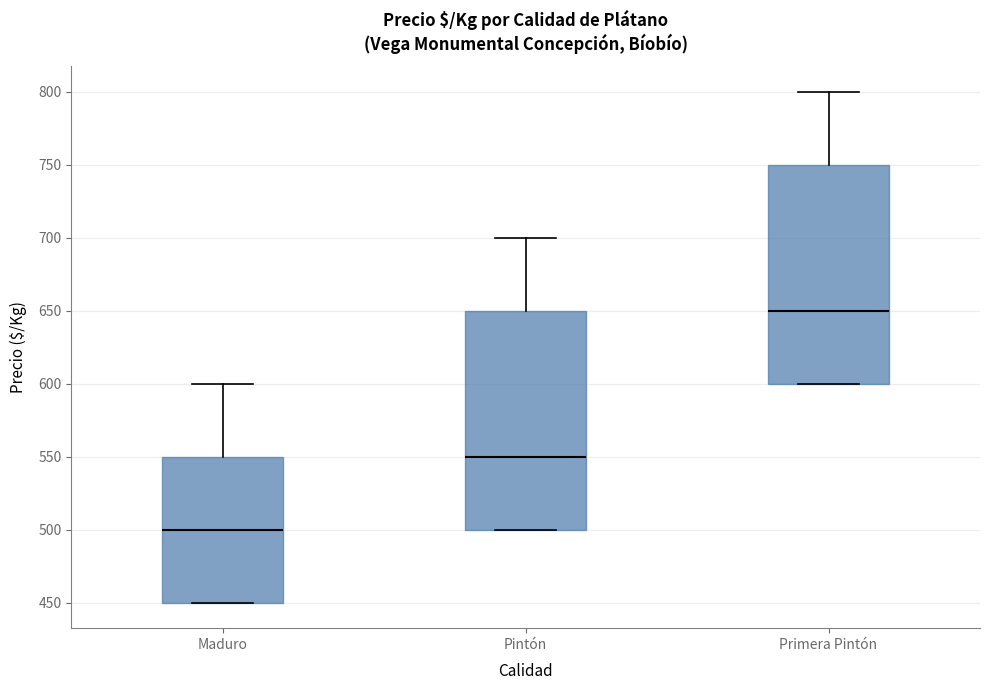

Which box's median line is the lowest?

Maduro